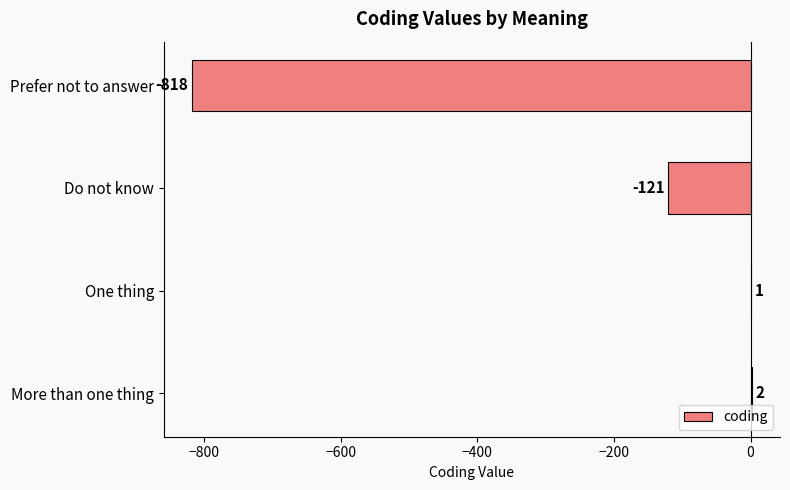

What is the sum of the values at One thing and Prefer not to answer?

-817